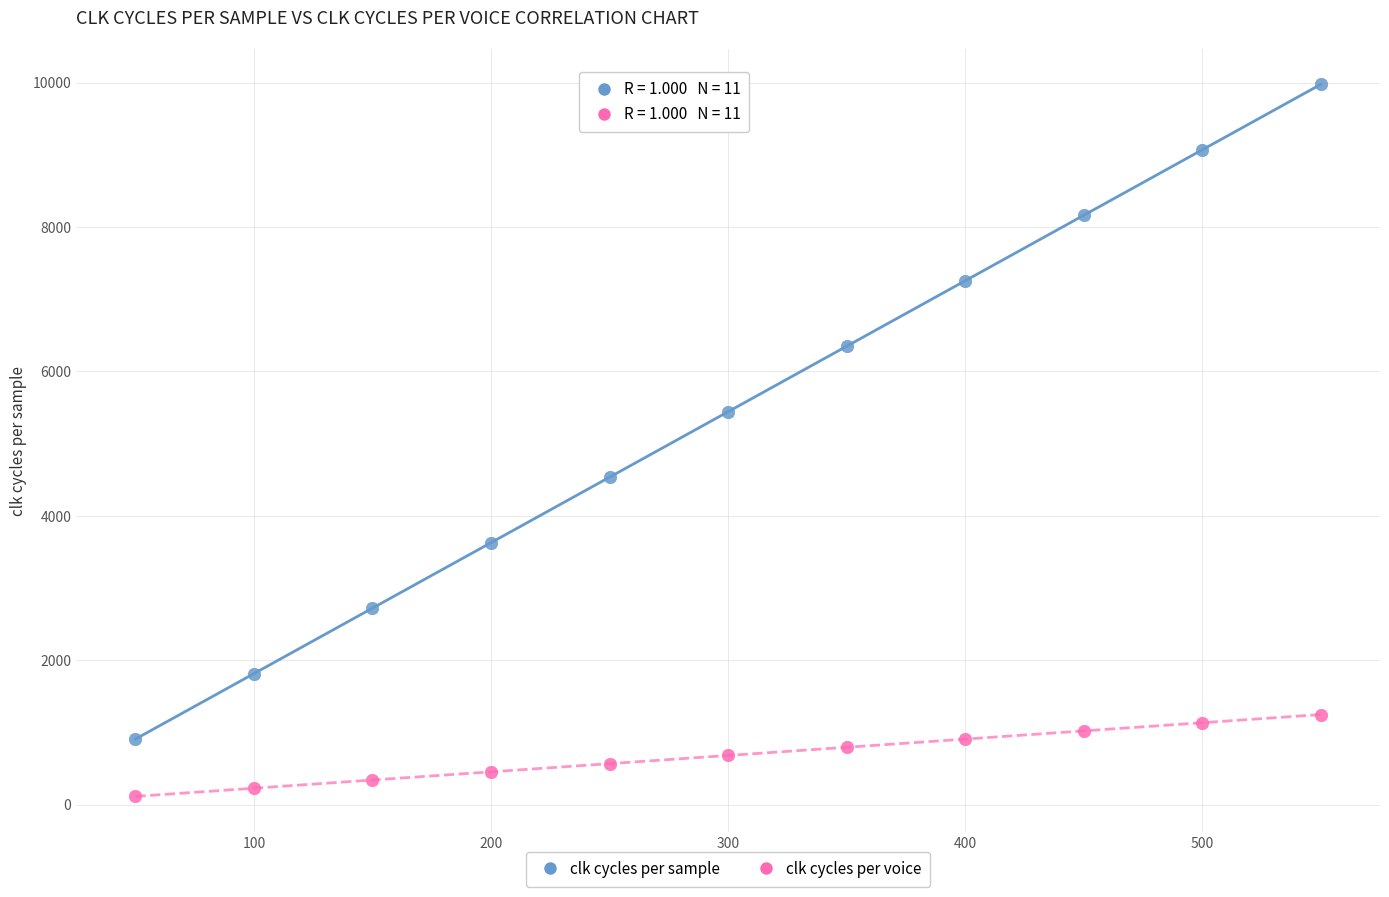

Which series contains the highest Y value?

clk cycles per sample